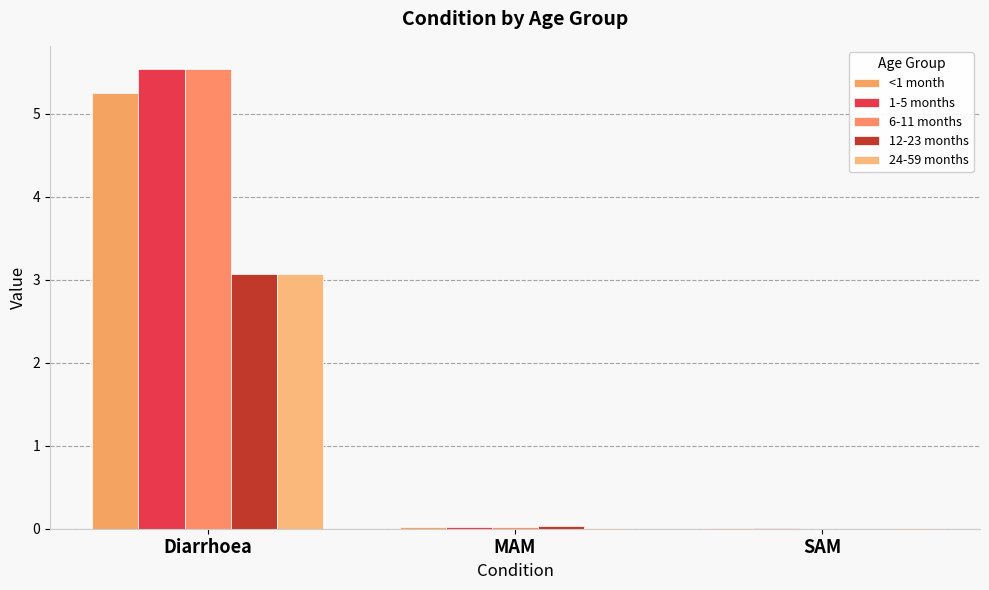

What is the highest value of the 12-23 months series?

3.1